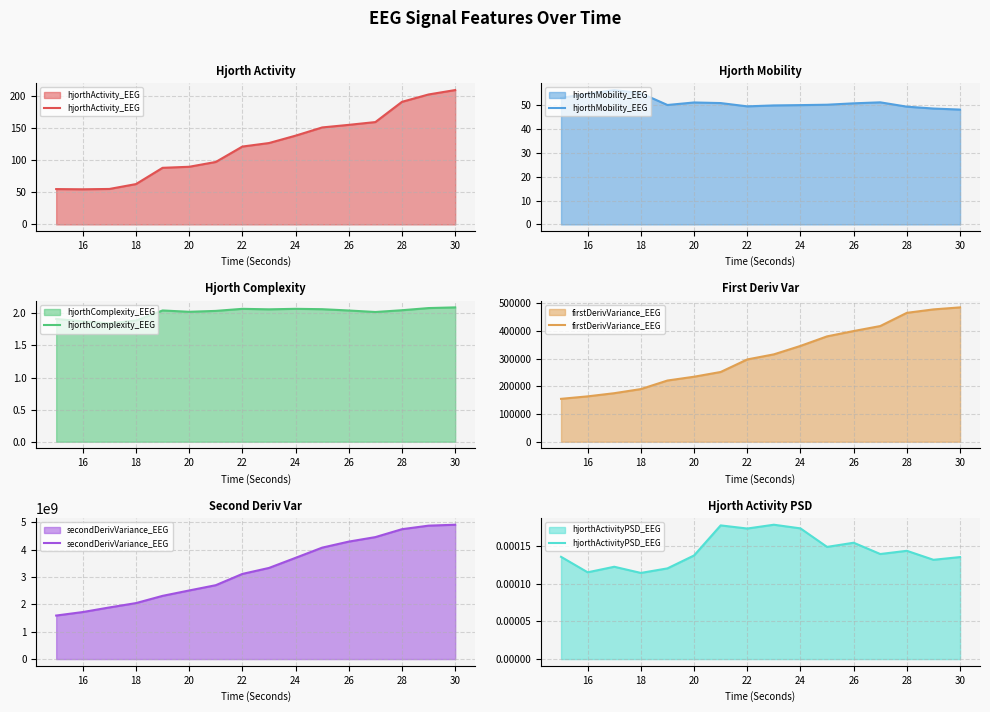

Is it true that hjorthActivity_EEG equals 69.1 at 28?

False